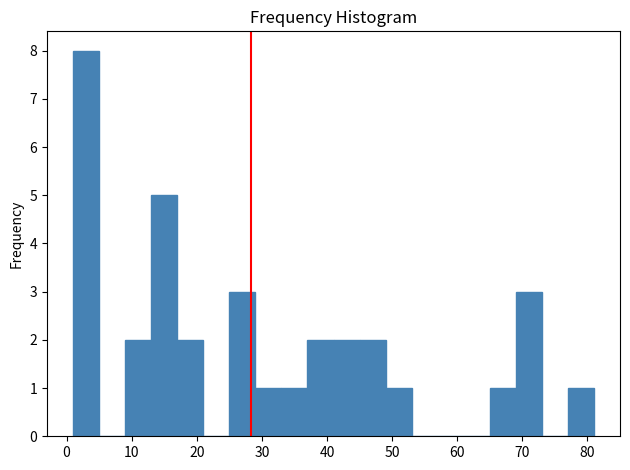

Over which range of the x-axis is the bar tallest?

1 to 5